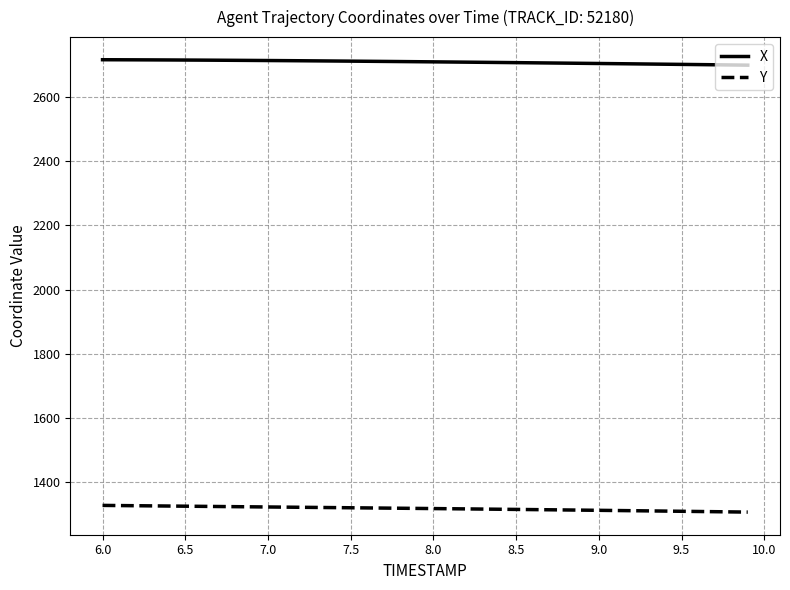

What is the highest value of the Y series?

1328.6